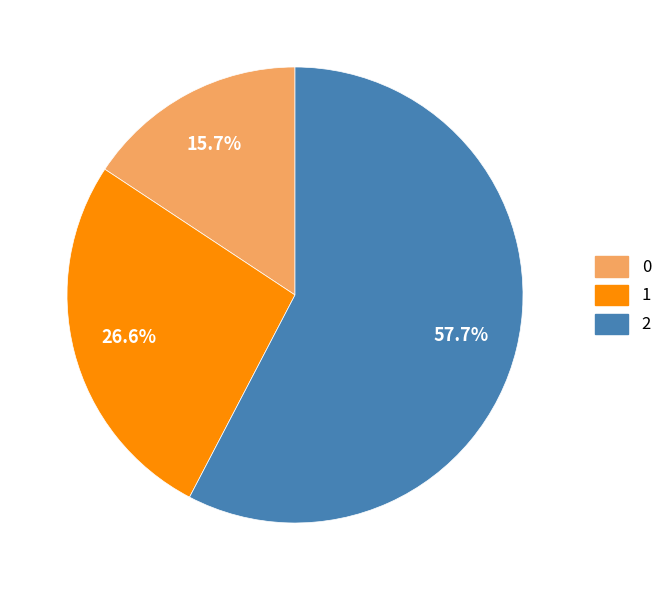

Between 1 and 2, which is larger?

2